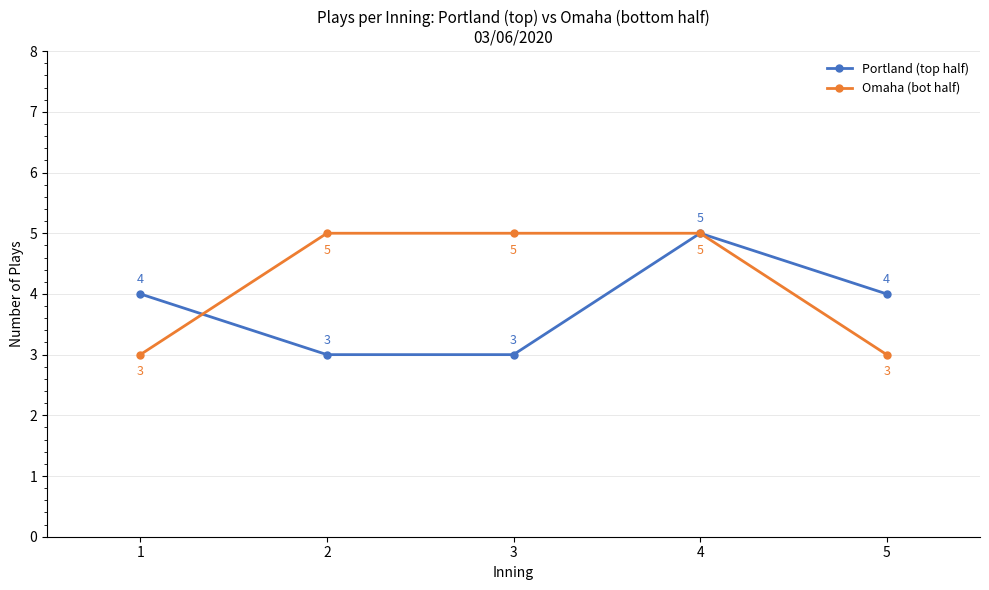

Which series changed the most between 3 and 5?

Omaha (bot half)